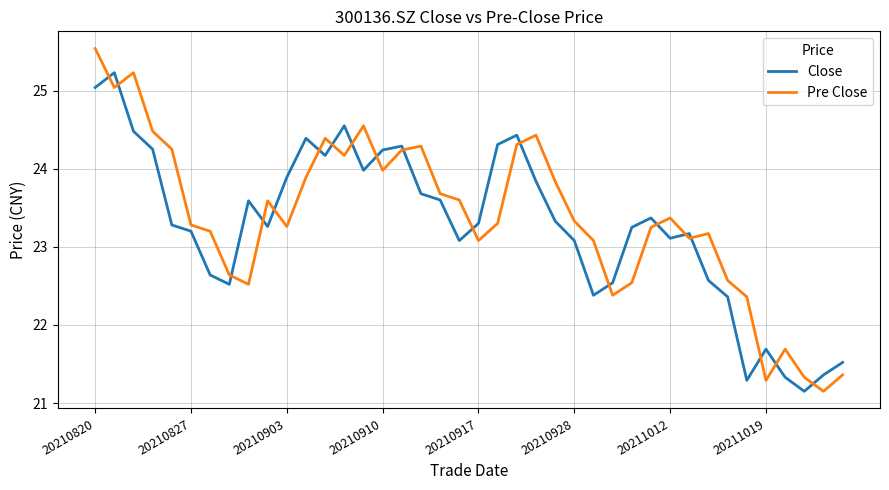

Which series has the widest spread of values?

Pre Close